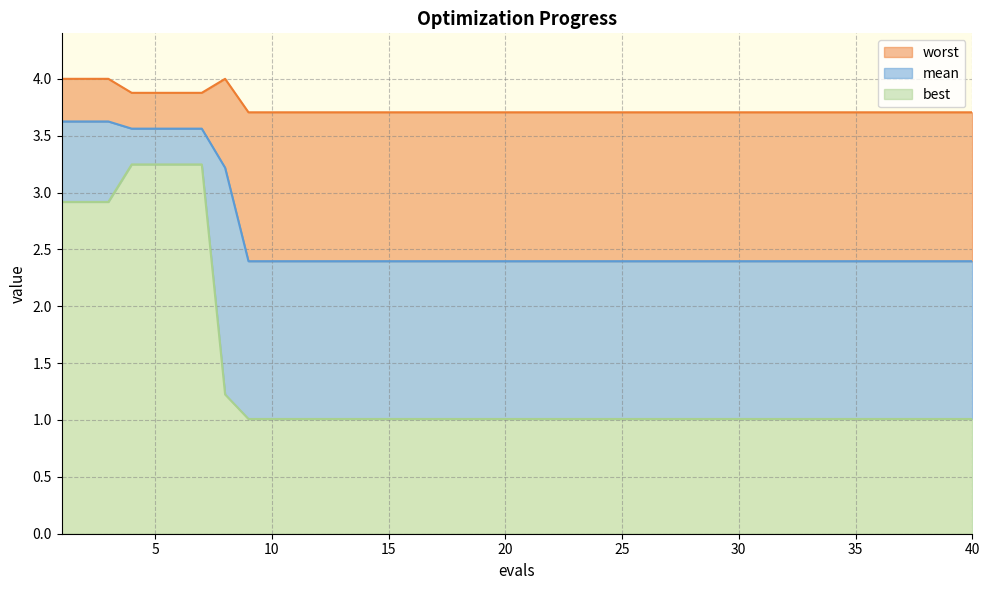

Is it true that mean equals 3.9 at 24?

False